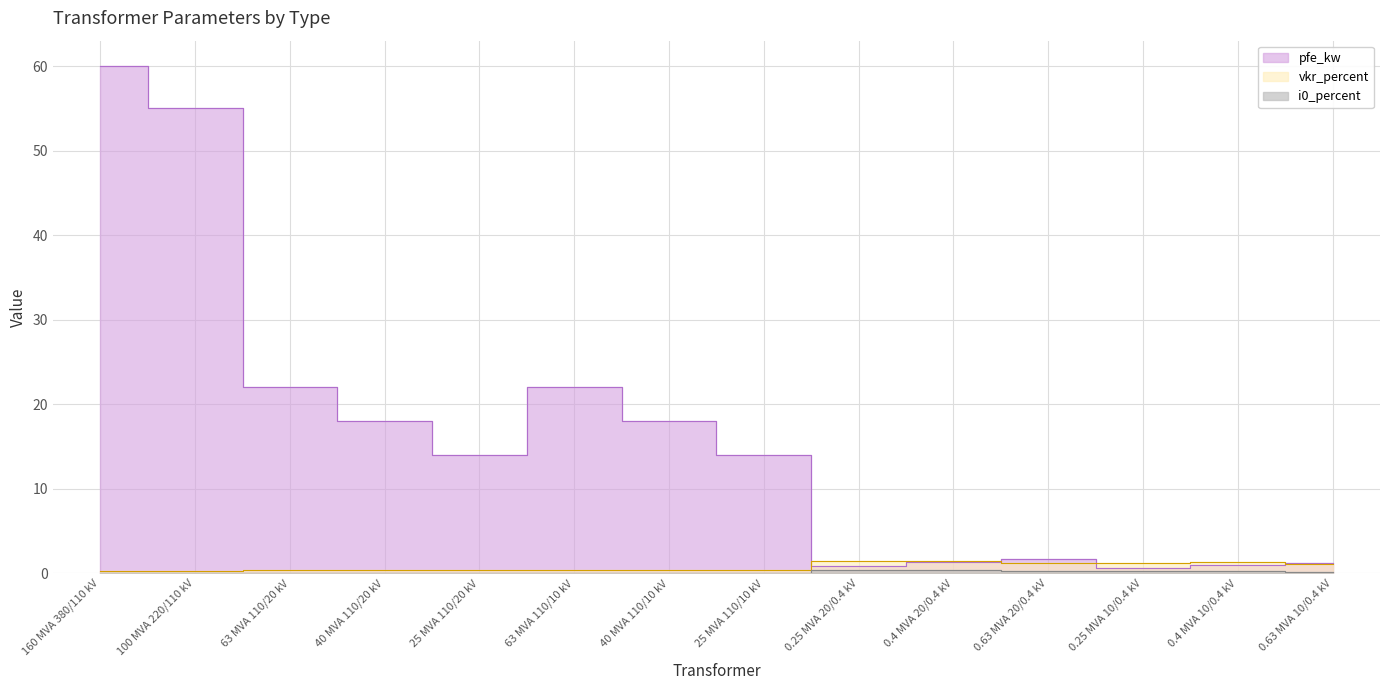

Reading left to right, extract all data points from this chart.

pfe_kw: 60.0	55.0	22.0	18.0	14.0	22.0	18.0	14.0	0.8	1.4	1.6	0.6	0.9	1.2
vkr_percent: 0.2	0.3	0.3	0.3	0.4	0.3	0.3	0.4	1.4	1.4	1.2	1.2	1.3	1.1
i0_percent: 0.1	0.1	0.0	0.1	0.1	0.0	0.1	0.1	0.3	0.3	0.3	0.2	0.2	0.2